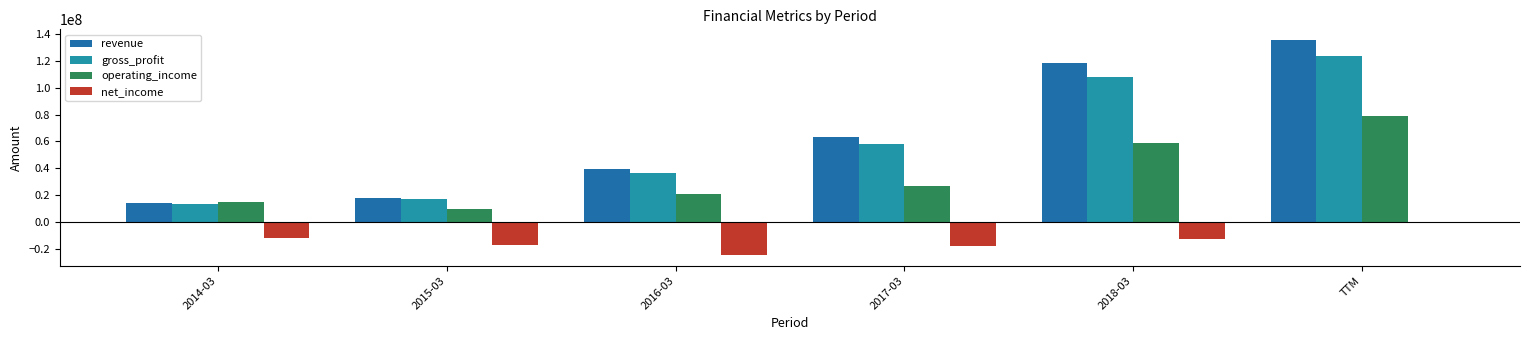

Is the value of operating_income at TTM greater than the value of revenue at 2018-03?

No